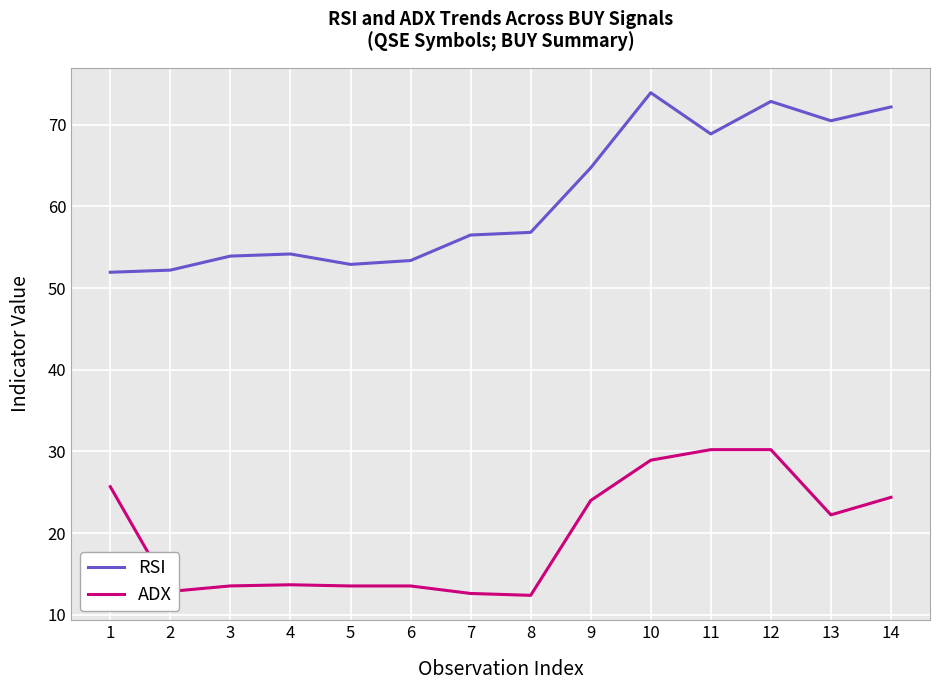

At which label is ADX closest to 21?

13